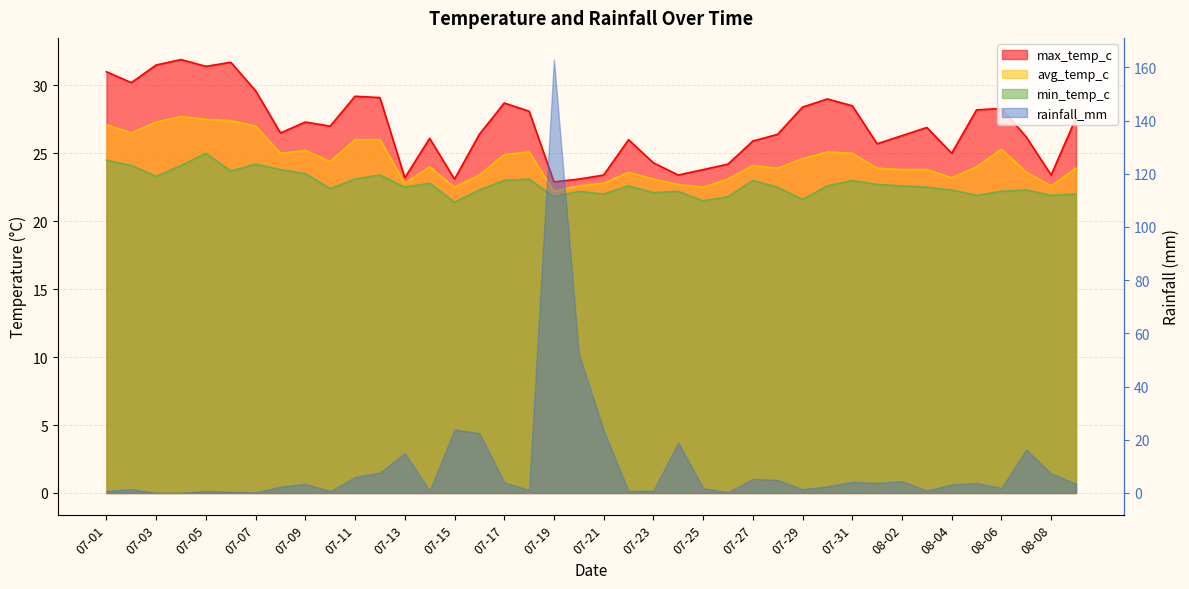

True or false: max_temp_c and min_temp_c cross at least once.

False